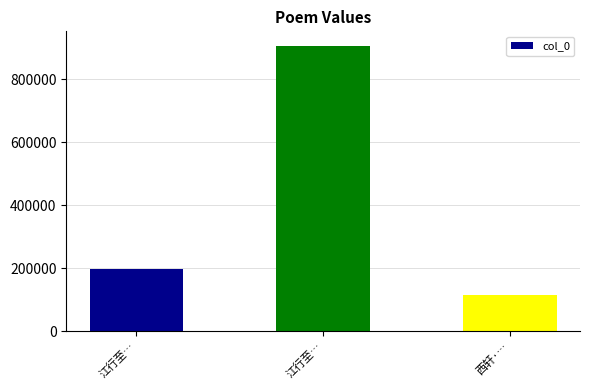

At which label does the data first exceed 197959?

江行至…